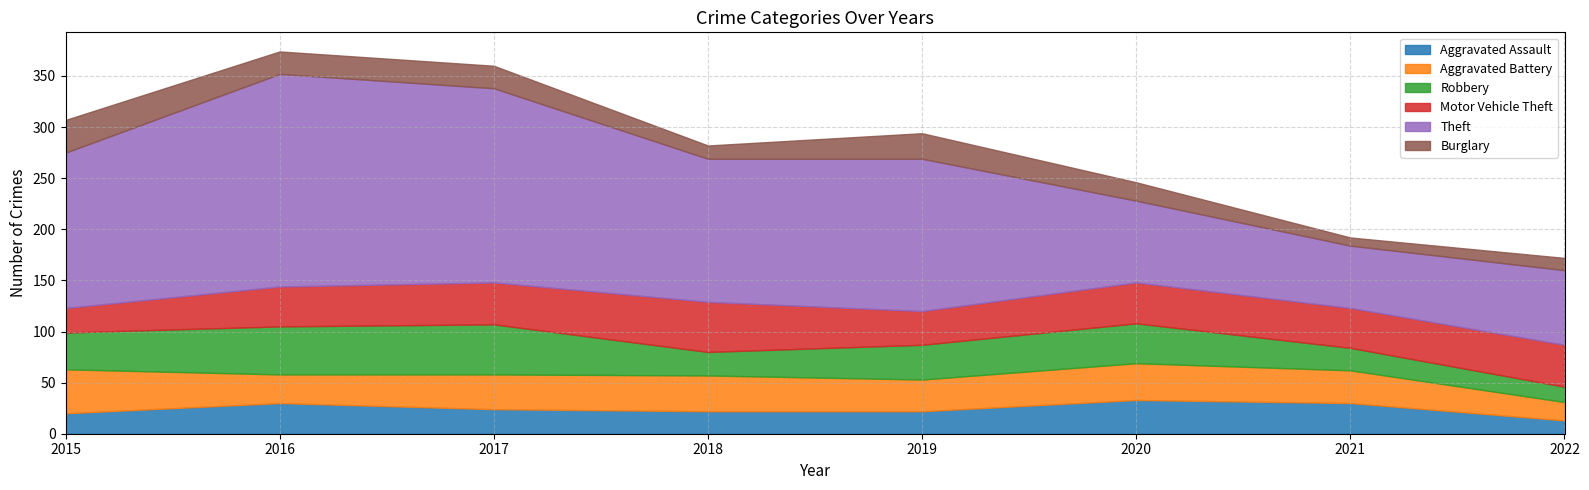

At which category is the sum across all series the highest?

2016